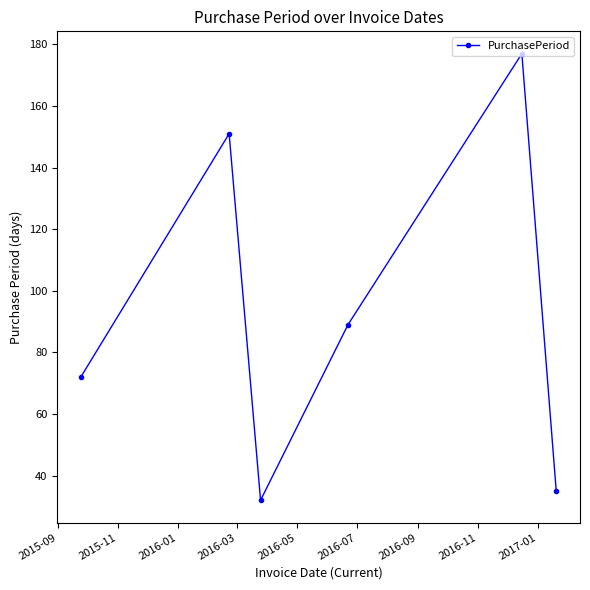

What is the maximum value shown in the chart?

177